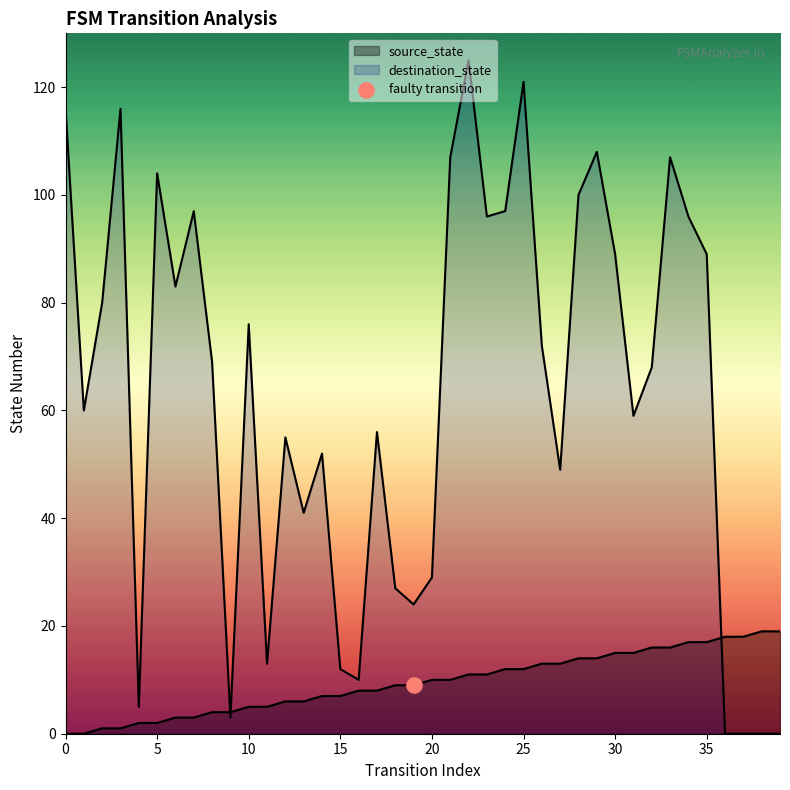

What are all the series names shown in the legend?

source_state, destination_state